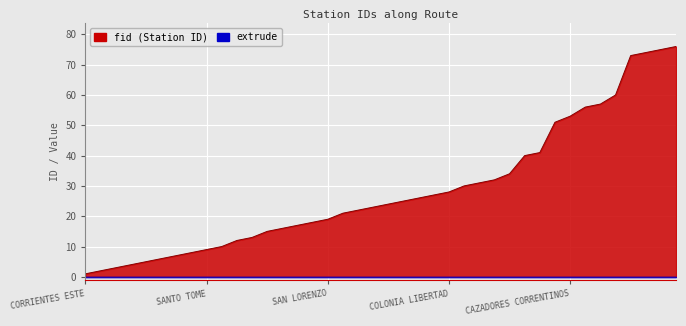

Reading right to left, transcribe all the data shown in this chart.

BOMPLAND=76	PUCHETA=75	ESTACION TORRENT=74	PUEBLO LIBERTADOR=73	ITATI=60	GUAVIRAVI=57	LA CRUZ=56	CAZADORES CORRENTINOS=53	SALADAS=51	SAUCE=41	ESQUINA=40	PASO DE LOS LIBRES SUR=34	EMPEDRADO=32	EL SOMBRERO=31	RIACHUELO=30	COLONIA LIBERTAD=28	CURUZU CUATIA=27	MARIANO I. LOZA=26	CONCEPCION=25	MBURUCUYA=24	SANTA ROSA=23	TABAY=22	TATACUA=21	SAN LORENZO=19	BELLA VISTA=18	SANTA LUCIA=17	GOYA=16	MERCEDES=15	TAPEBICUA=13	YAPEYU=12	ALVEAR=10	SANTO TOME=9	SAN MIGUEL=8	CAA CATI=7	VIRASORO=6	ITUZAINGO=5	VILLA OLIVARI=4	ITA IBATE=3	PASO DE LA PATRIA=2	CORRIENTES ESTE=1